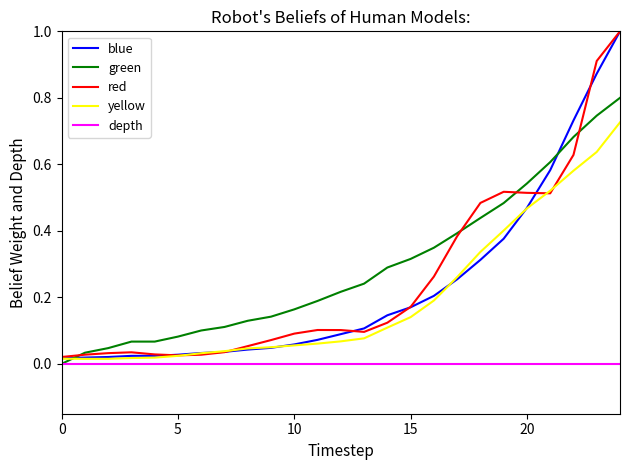

Rank the series by their maximum value, from highest to lowest.

blue, red, green, yellow, depth